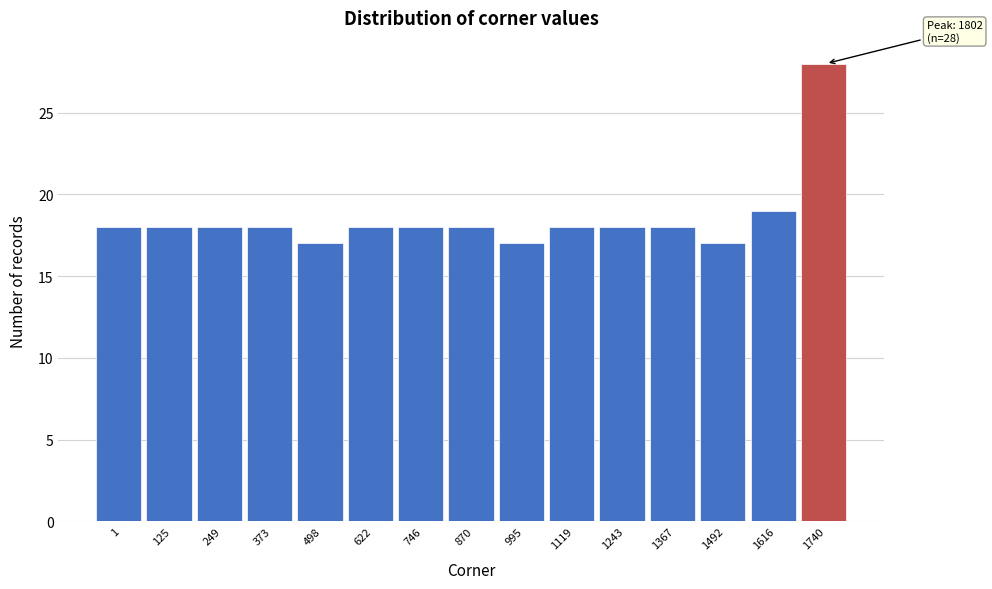

Reading left to right, transcribe all the data shown in this chart.

1=18	125=18	249=18	373=18	498=17	622=18	746=18	870=18	995=17	1119=18	1243=18	1367=18	1492=17	1616=19	1740=28